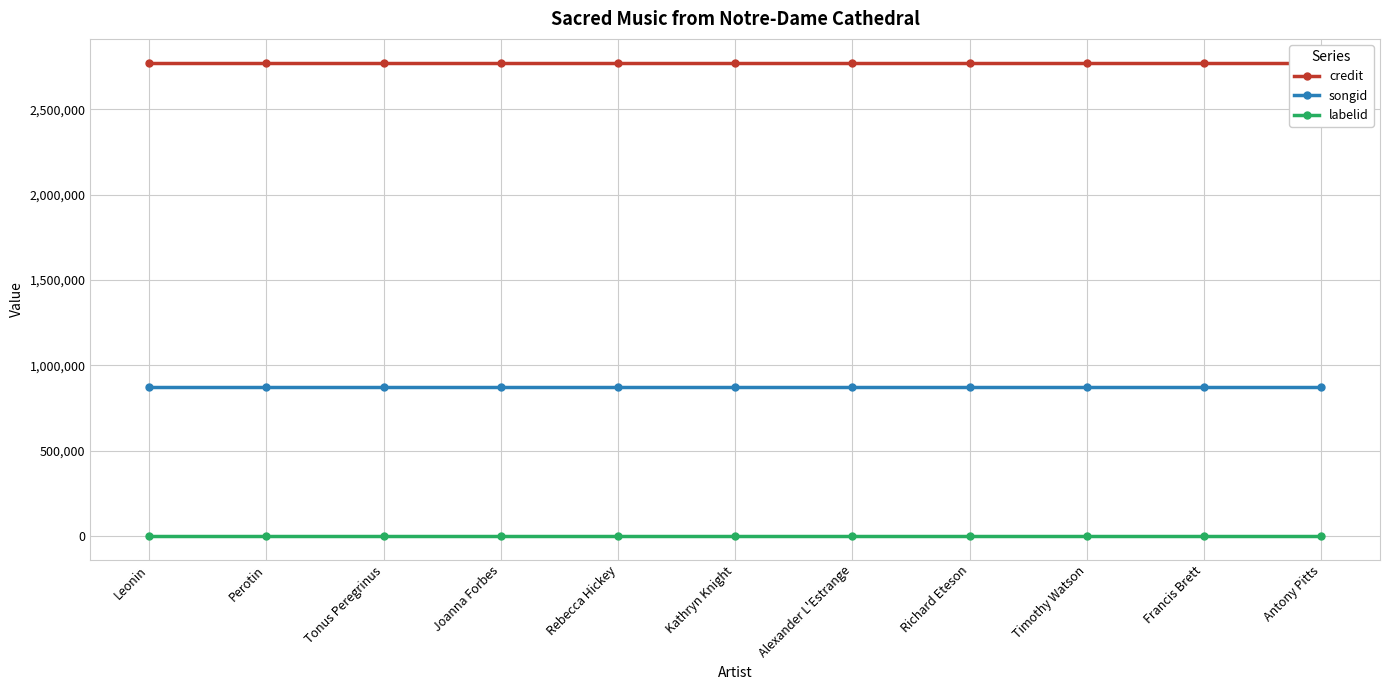

At how many categories does at least one series exceed 2120257?

11